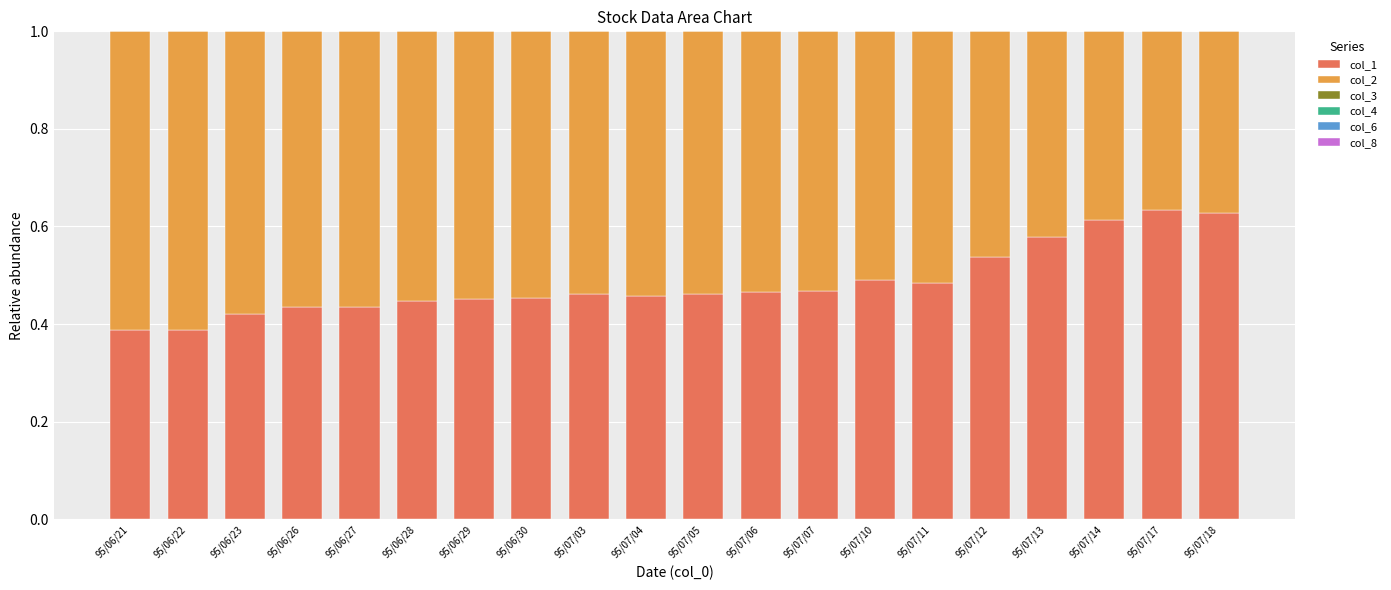

What is the sum of all col_1 values?

9.7